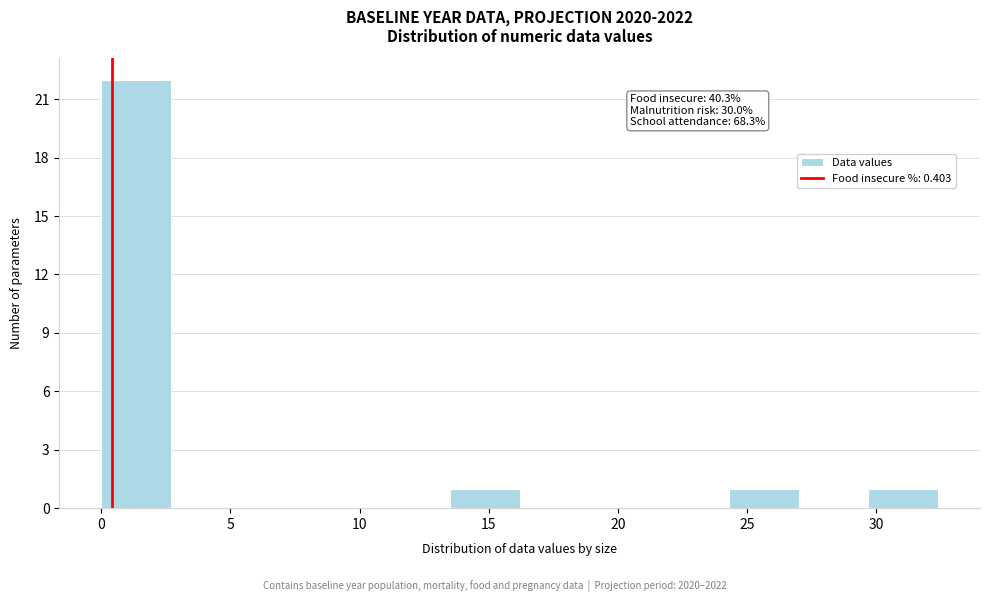

Which range on the x-axis has the tallest bar?

0.0 to 2.7